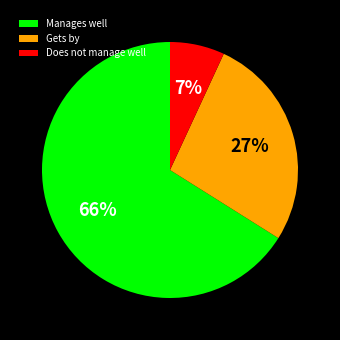

To the nearest percent, what is the difference between the Manages well and Does not manage well slice percentages?

59%